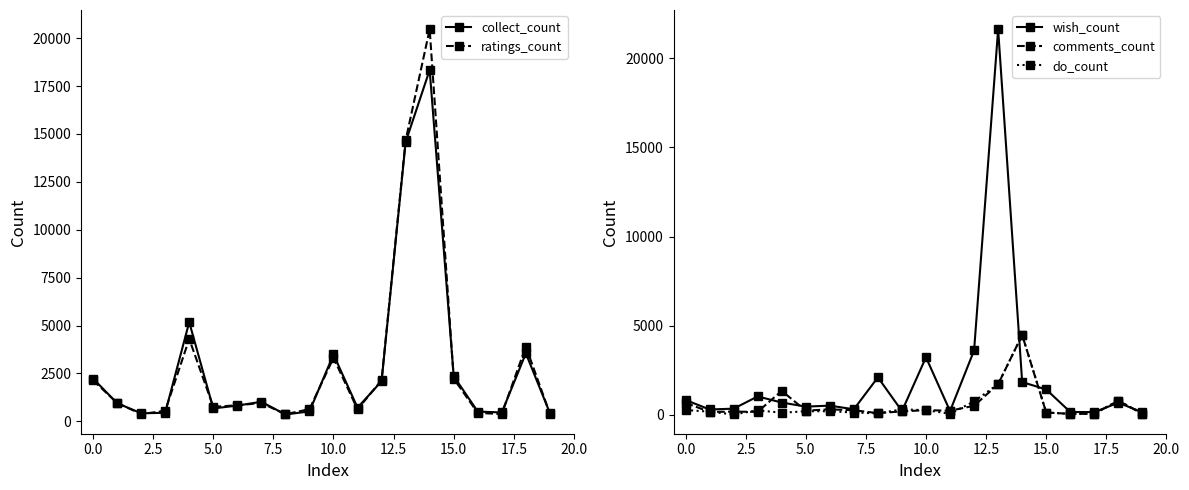

How many interior local valleys does the wish_count series have?

6